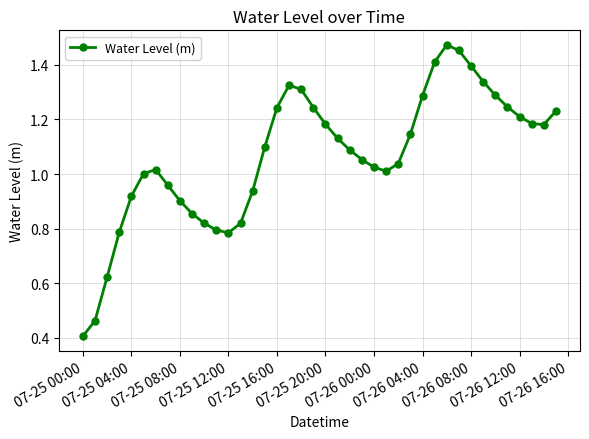

What is the sum of all values?

42.7